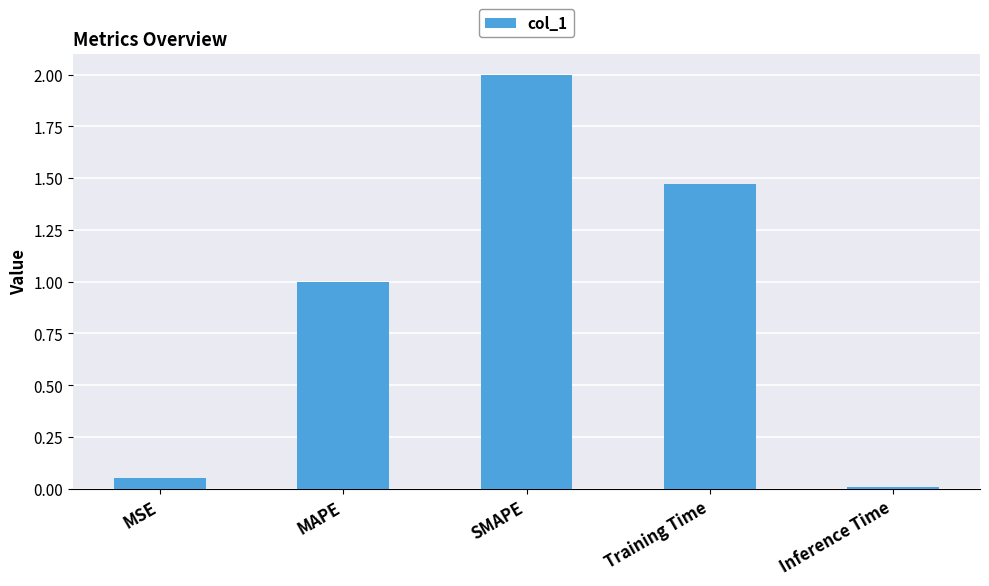

True or false: the data shows 0.5 at MAPE.

False